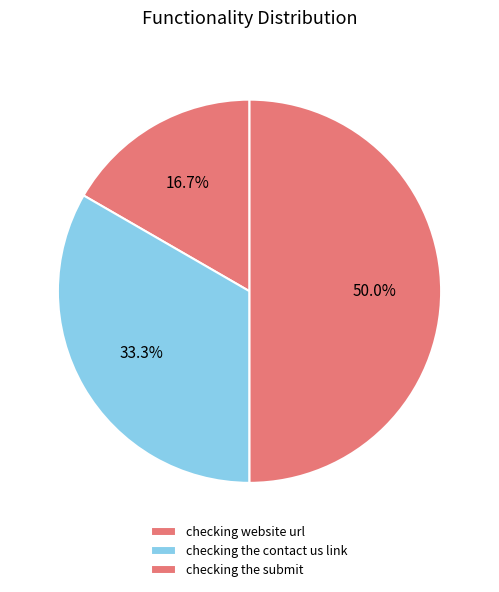

Which slice is the largest?

checking the submit